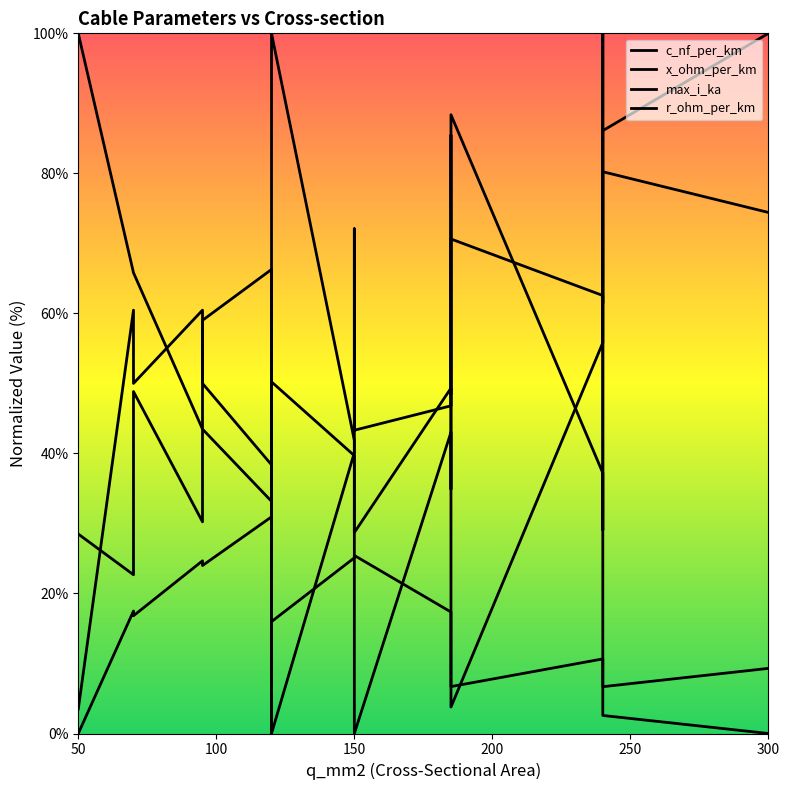

What is the maximum value shown in the chart?

100.0